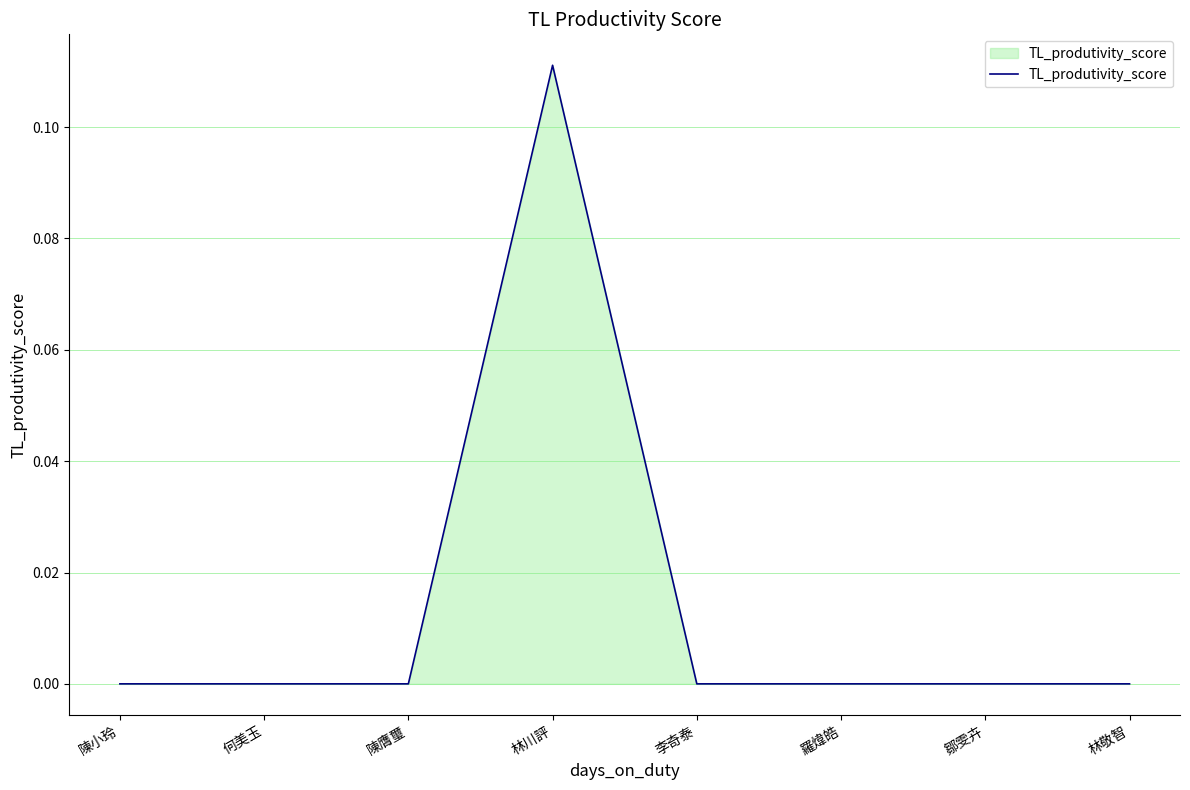

What position from the right is 李奇泰?

4